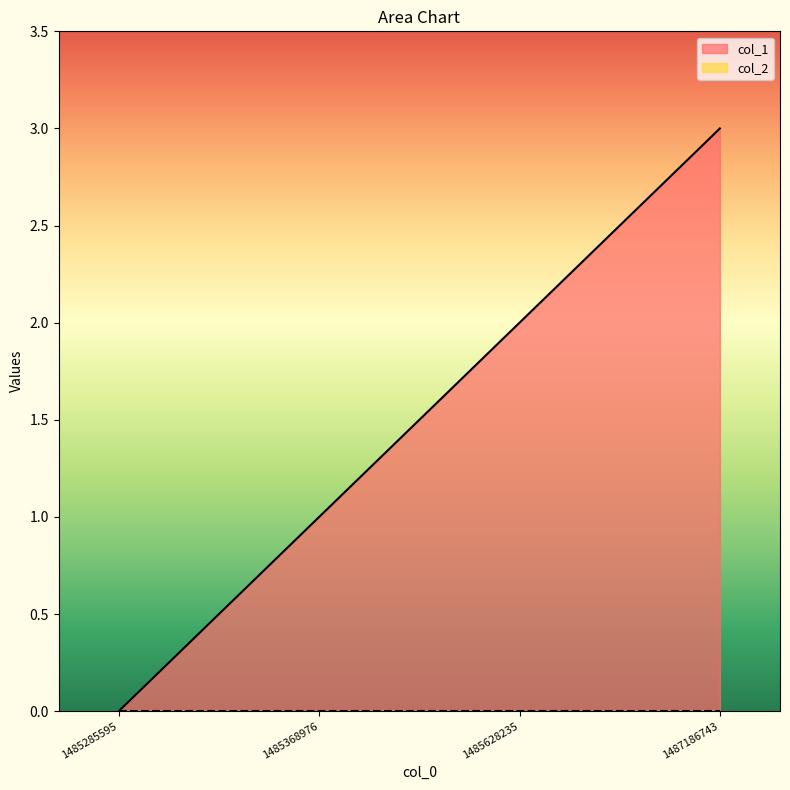

How many data points does each series have?

4